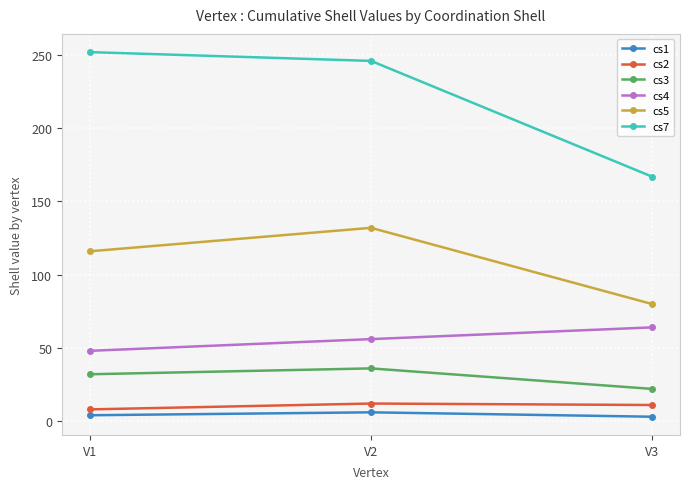

True or false: cs2 has a value of 12 at V2.

True